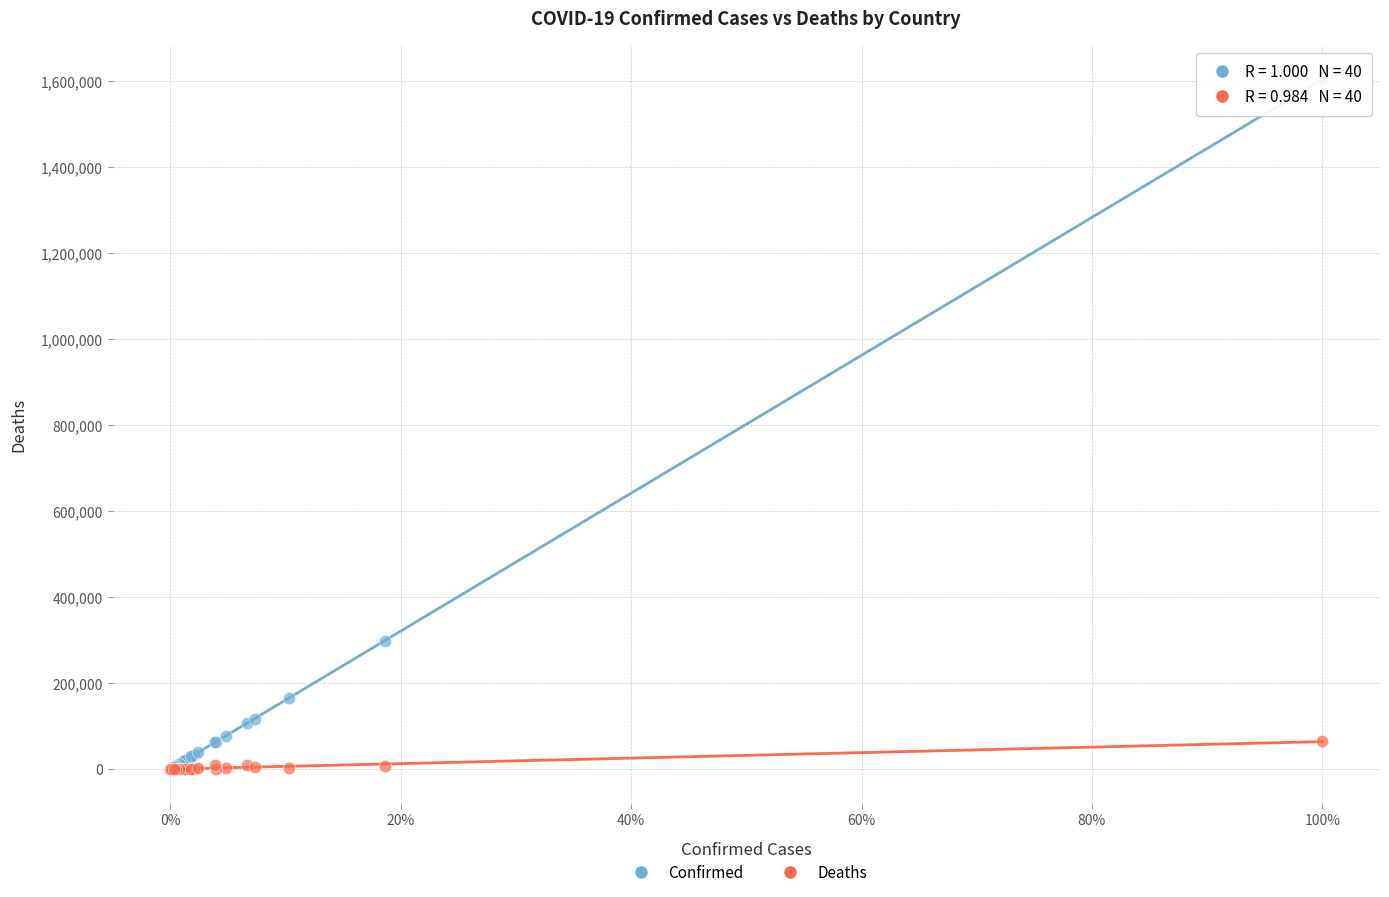

Across all series, what Y value is closest to 801527?

298557